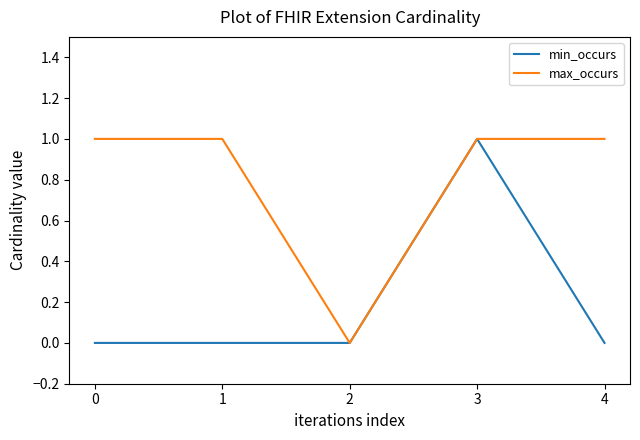

At which category is the sum across all series the highest?

3